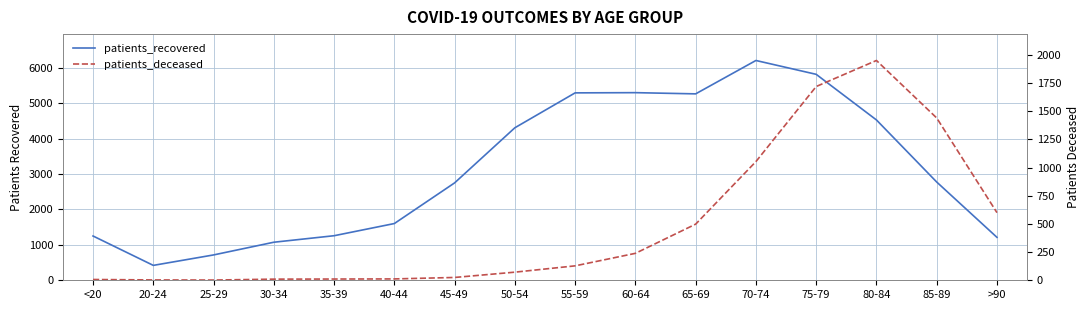

What is the label of the 7th point from the right?

60-64